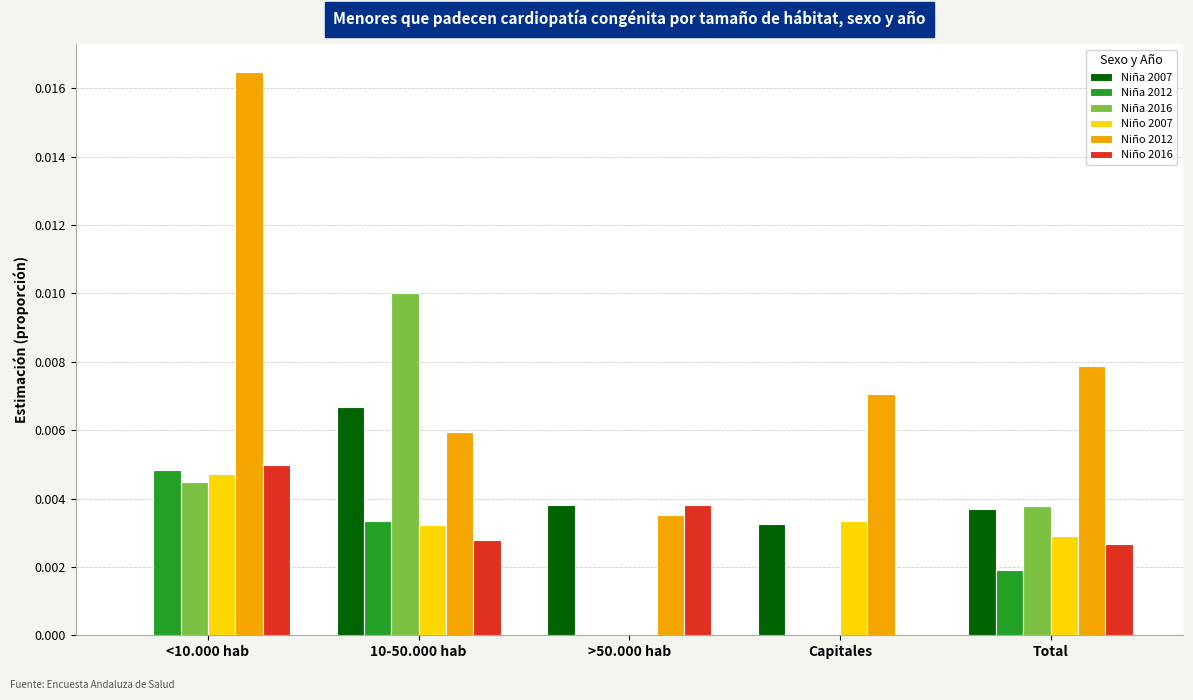

Is it true that Niña 2012 equals 0.0 at 10-50.000 hab?

True